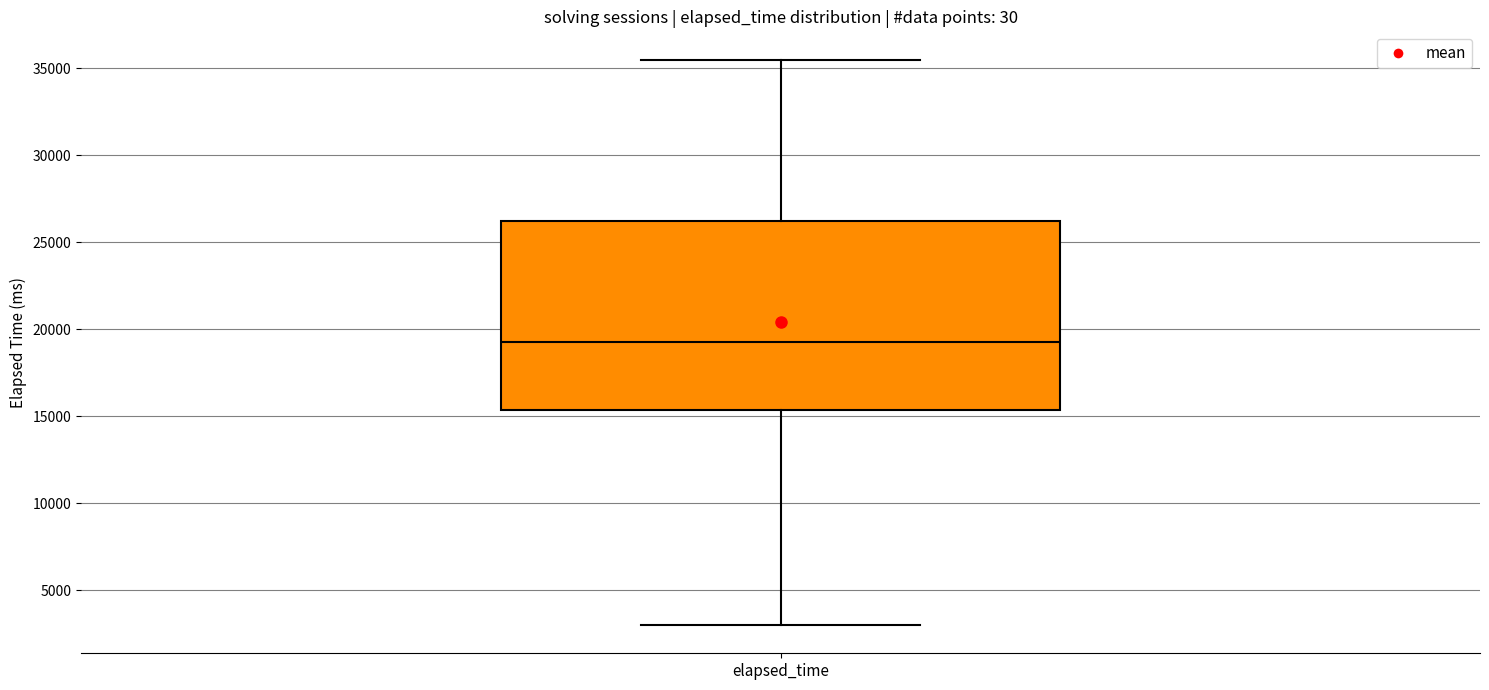

Where does the median line of the box for elapsed_time sit on the y-axis? The values are not printed on the chart, so give them approximately, as read against the axis.

19500